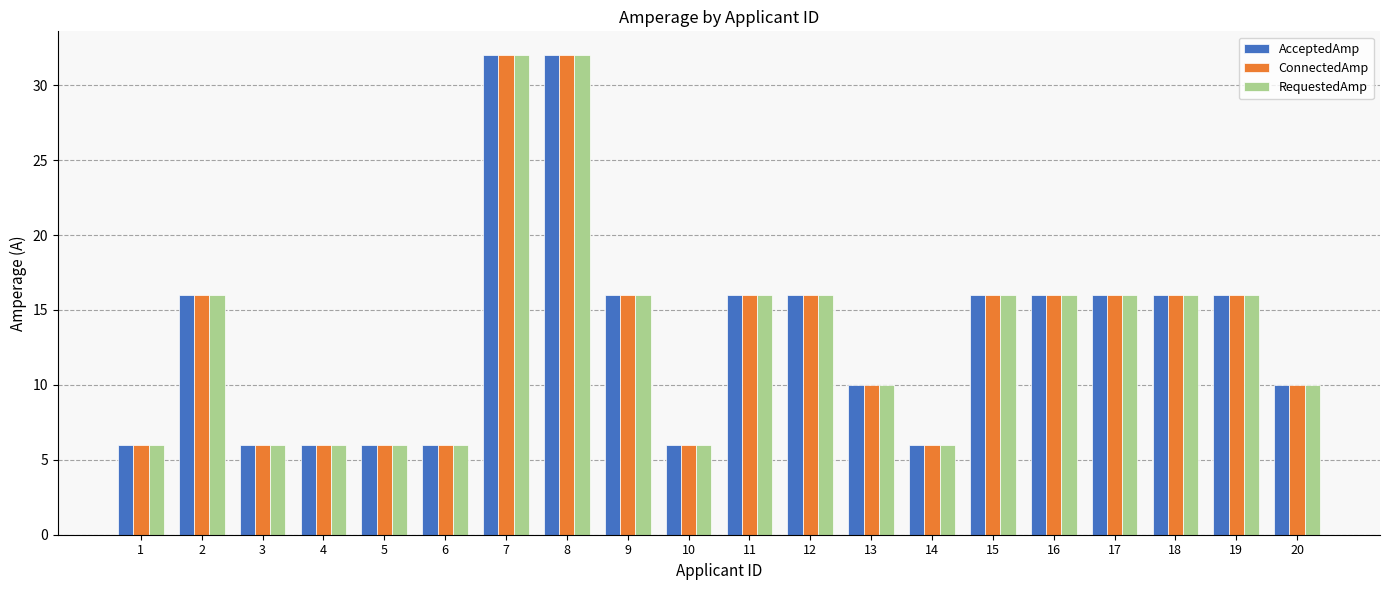

What is the sum of all ConnectedAmp values?

270